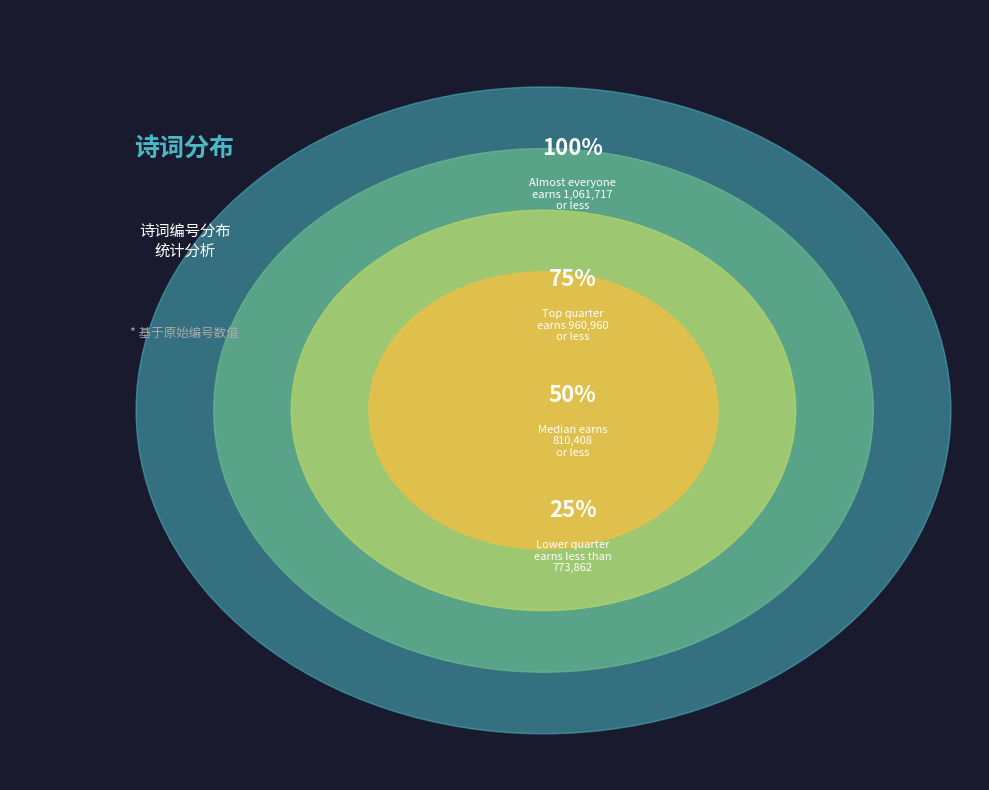

True or false: 恭和御赐杨制府诗原韵有序 其一 accounts for 20% of the total.

False